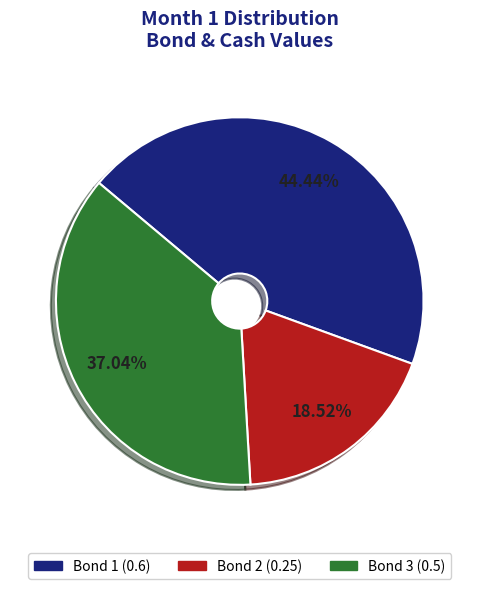

Is there a majority slice in this chart?

No